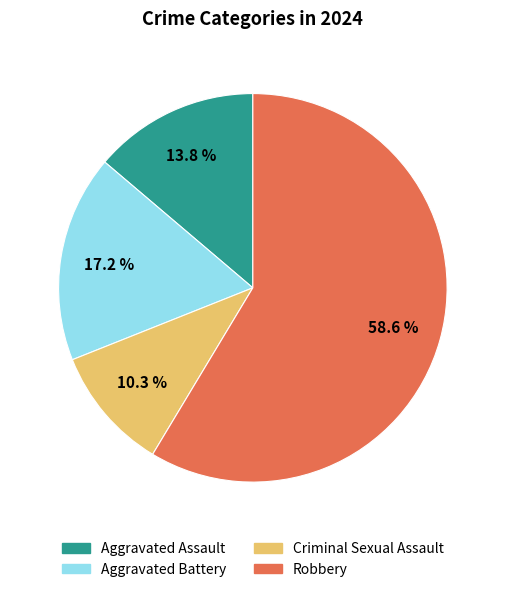

Which slice represents more than half of the pie?

Robbery